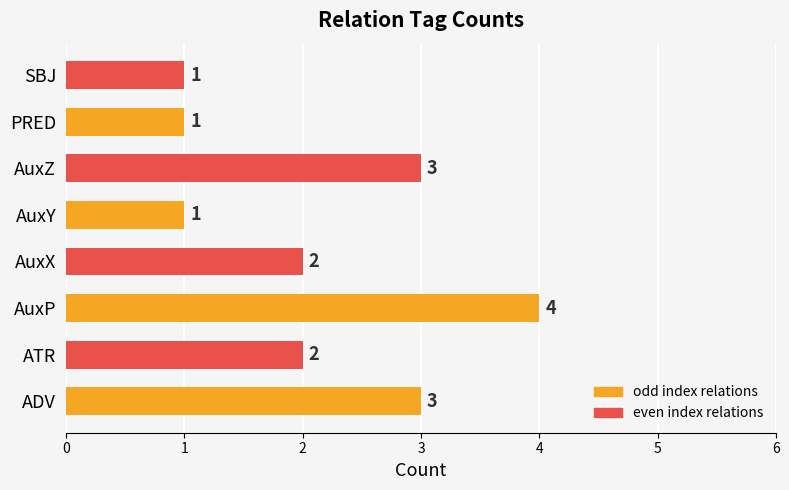

Does the chart contain stacked bars?

No